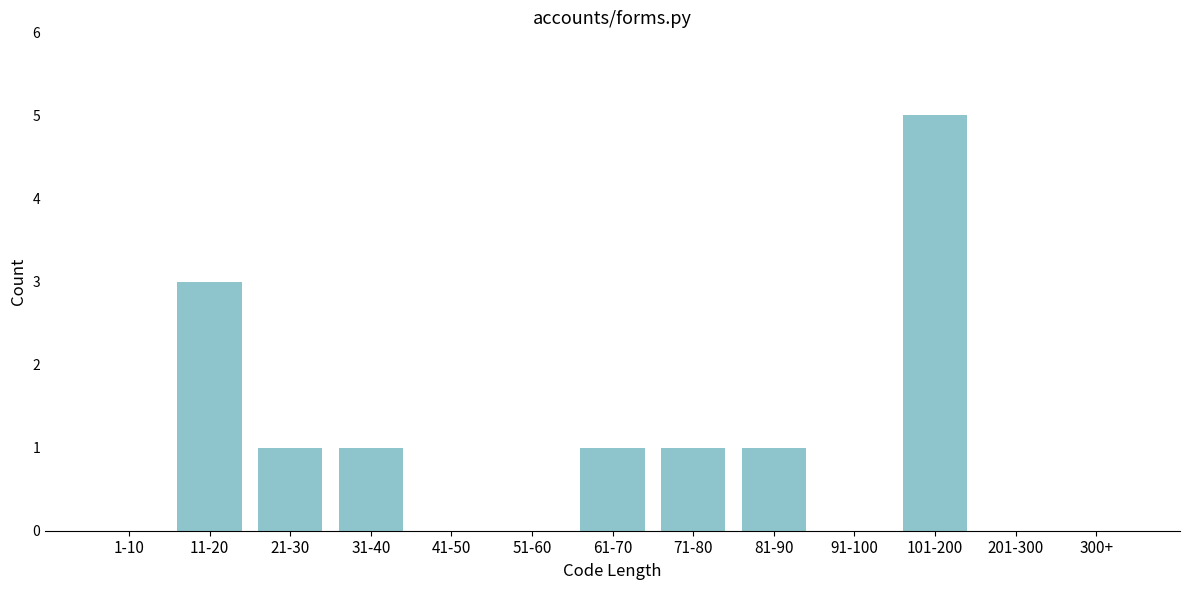

Reading right to left, what are all the values shown in this chart?

300+=0	201-300=0	101-200=5	91-100=0	81-90=1	71-80=1	61-70=1	51-60=0	41-50=0	31-40=1	21-30=1	11-20=3	1-10=0